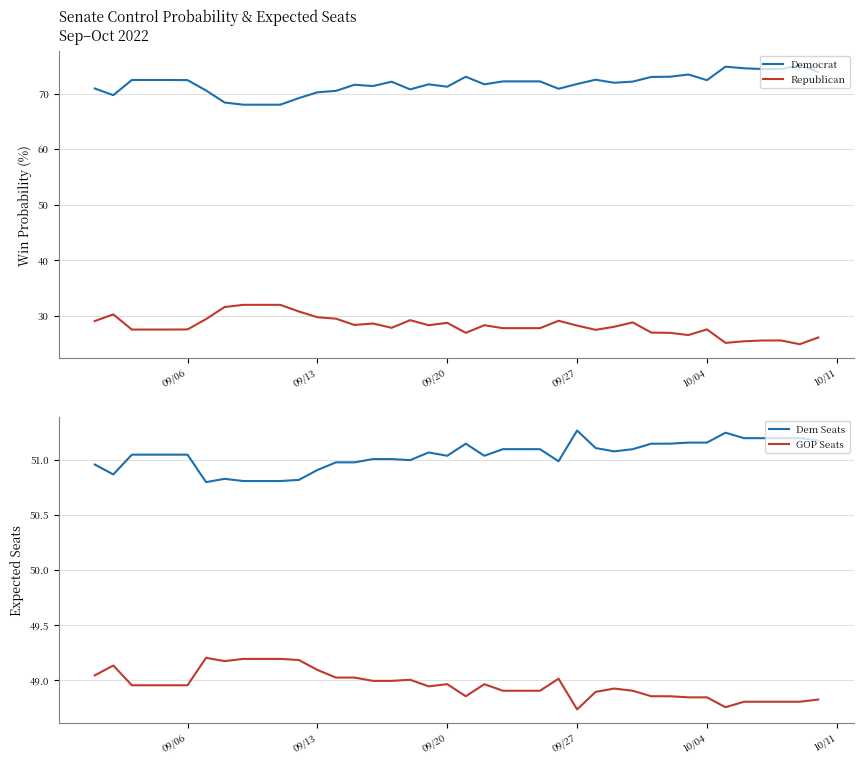

Rank the series by their maximum value, from highest to lowest.

Democrat, Dem Seats, GOP Seats, Republican